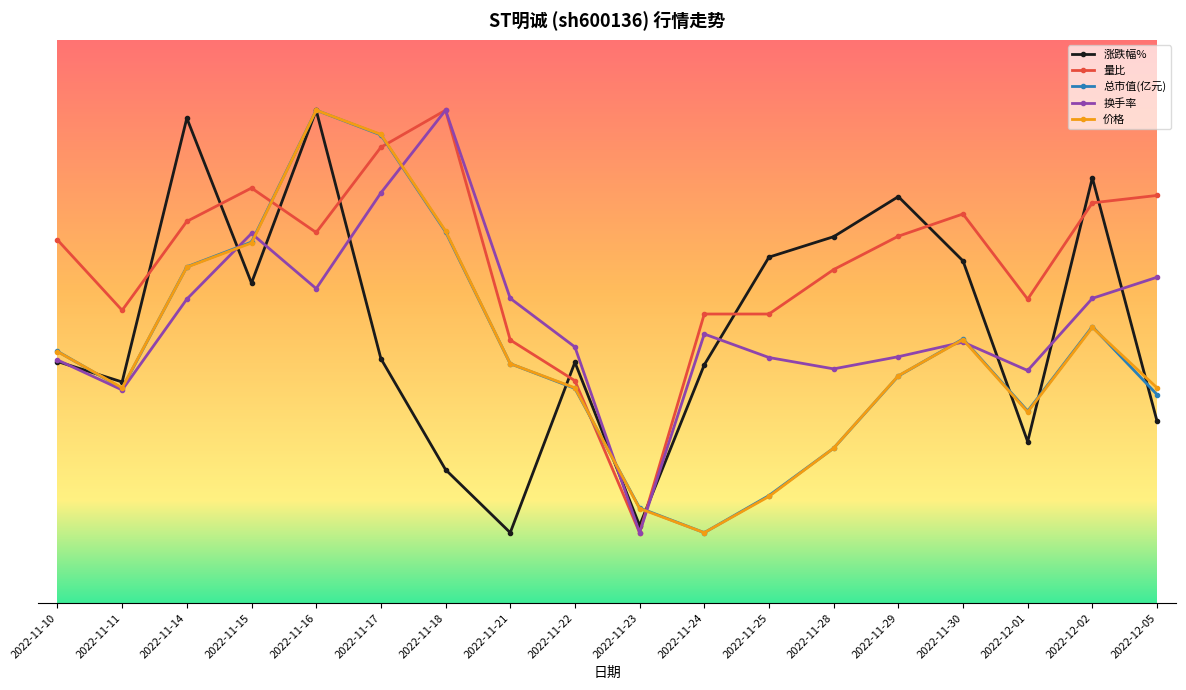

True or false: 量比 and 换手率 cross at least once.

False